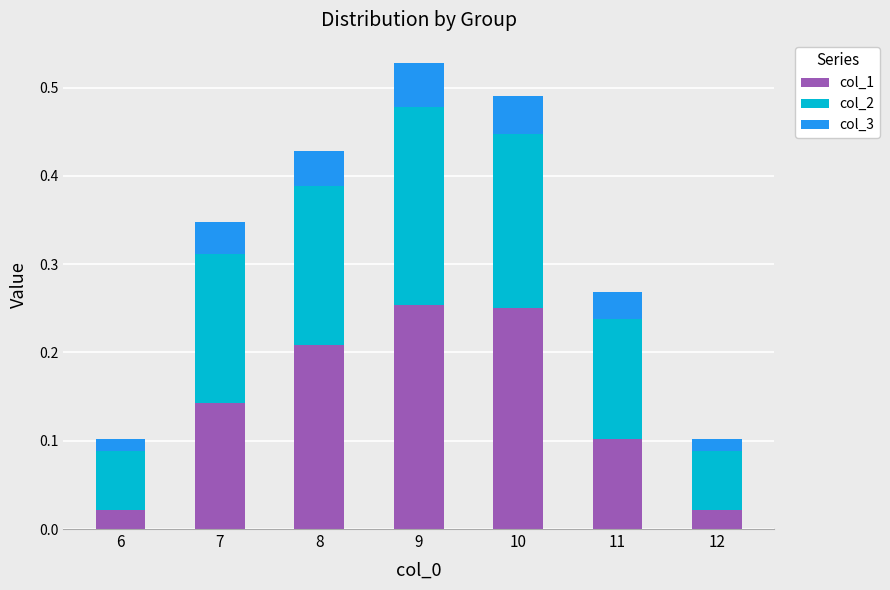

The value of col_1 at 11 is 0.2. True or false?

False